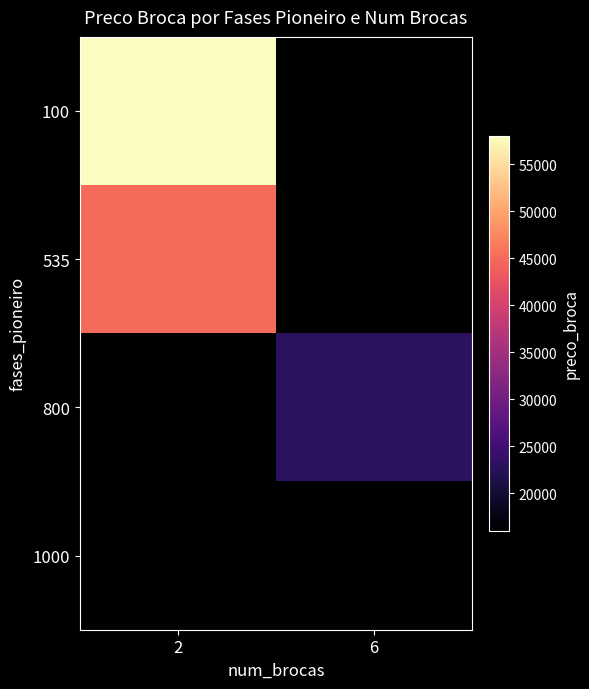

Count the number of data series in this chart.

4